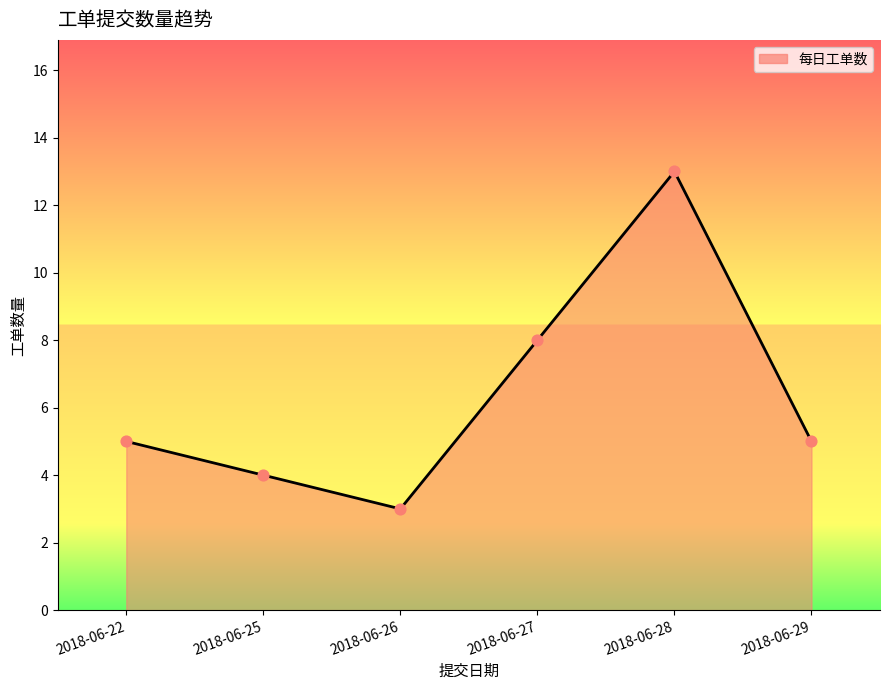

What is the ratio of the value at 2018-06-22 to the value at 2018-06-27?

0.6